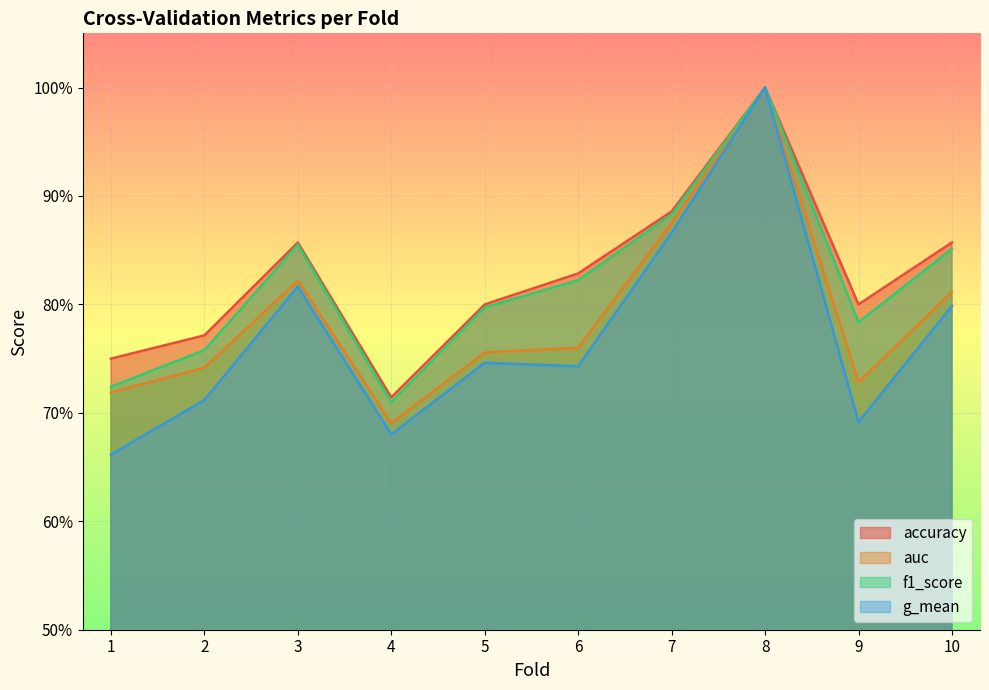

What is the value of the auc point at the 3rd from the left?

0.8